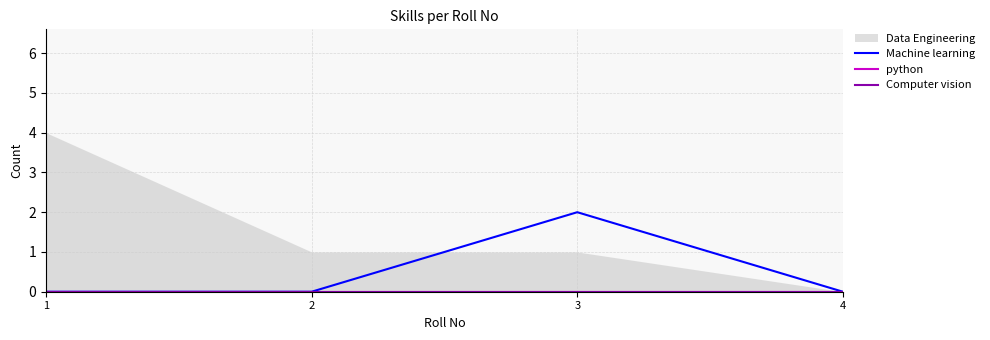

What is the highest value of the Machine learning series?

2